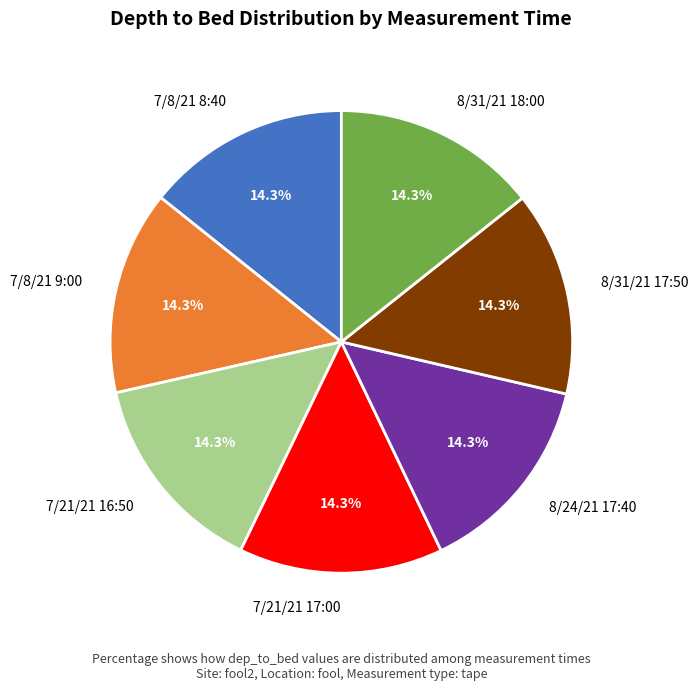

What is the ratio of the value at 7/8/21 9:00 to the value at 7/21/21 17:00?

1.0